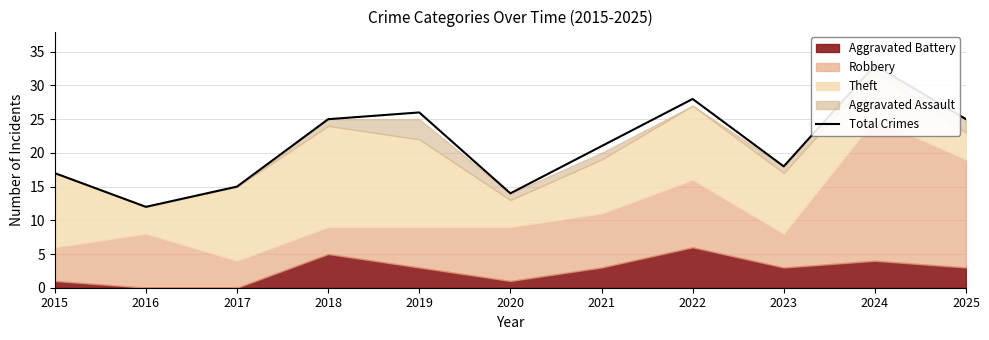

Reading left to right, what are all the values shown in this chart?

17	12	15	25	26	14	21	28	18	33	25